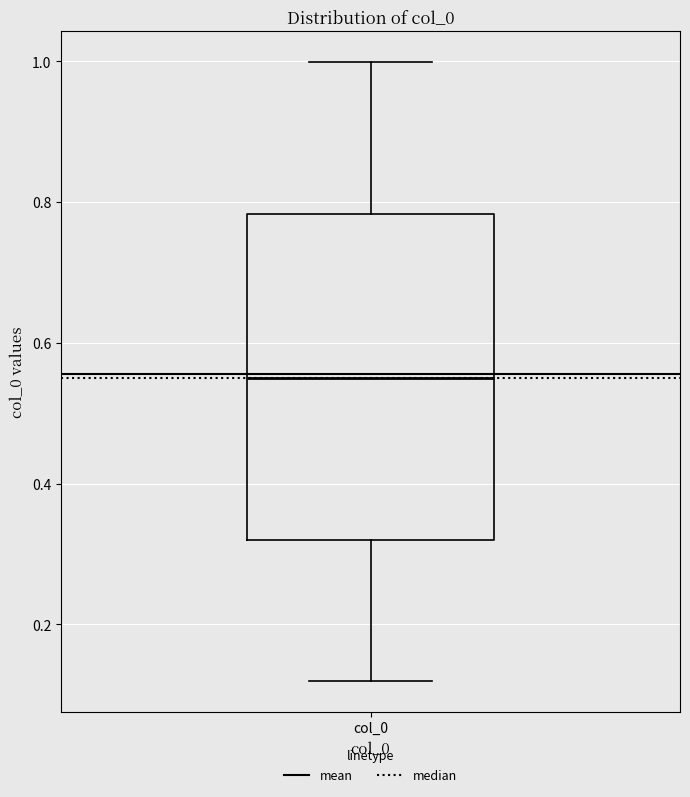

Where is the lower edge of the box for col_0 on the y-axis? The values are not printed on the chart, so give them approximately, as read against the axis.

0.32